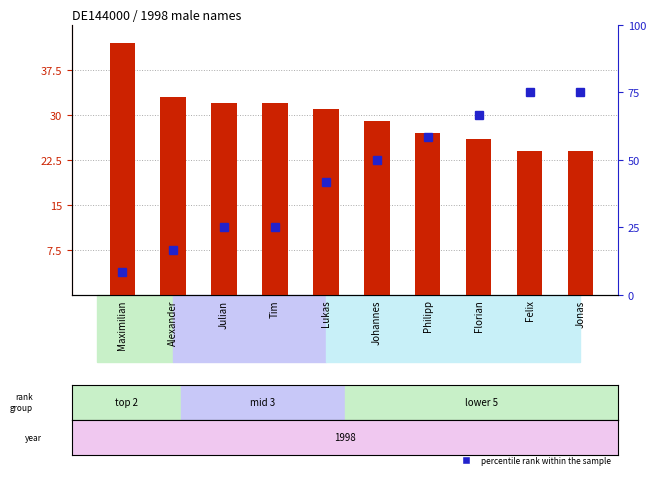

What is the approximate value of percentile rank within the sample at Tim?

3